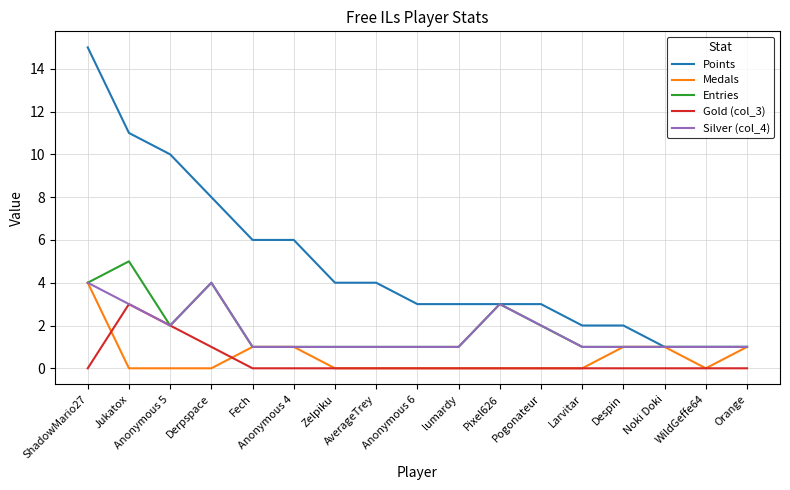

What position from the left is Zelpiku?

7